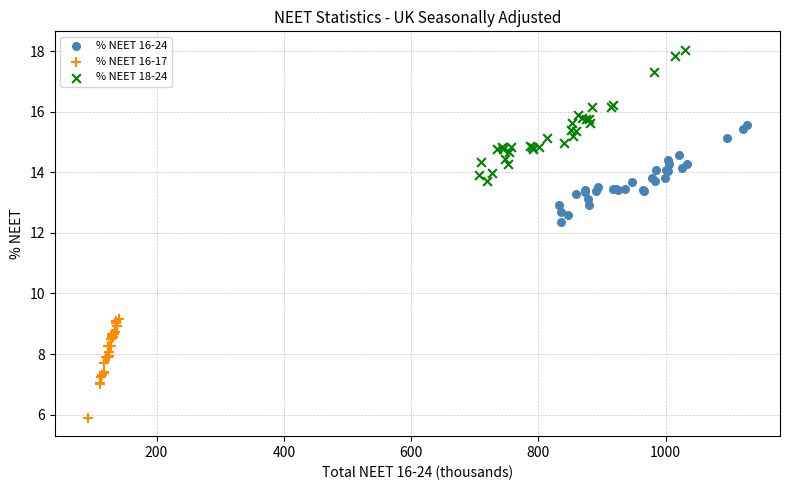

Which series contains the lowest Y value?

% NEET 16-17